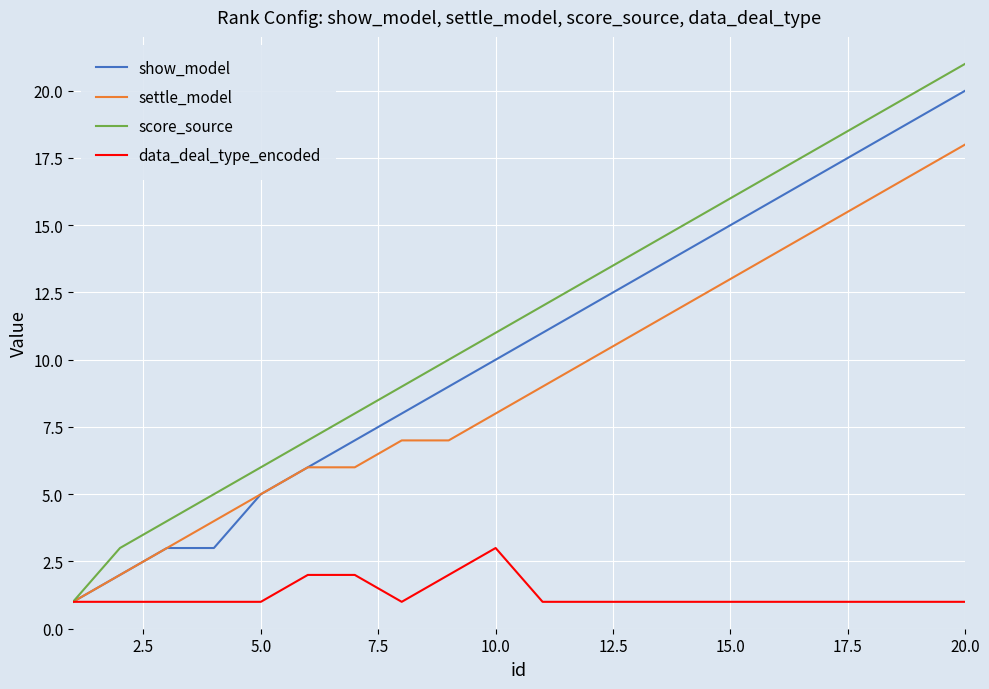

What is the maximum value for settle_model?

18